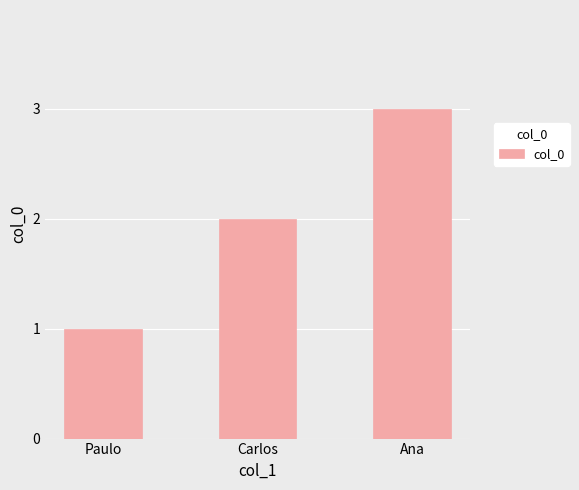

Reading right to left, extract all data points from this chart.

3	2	1